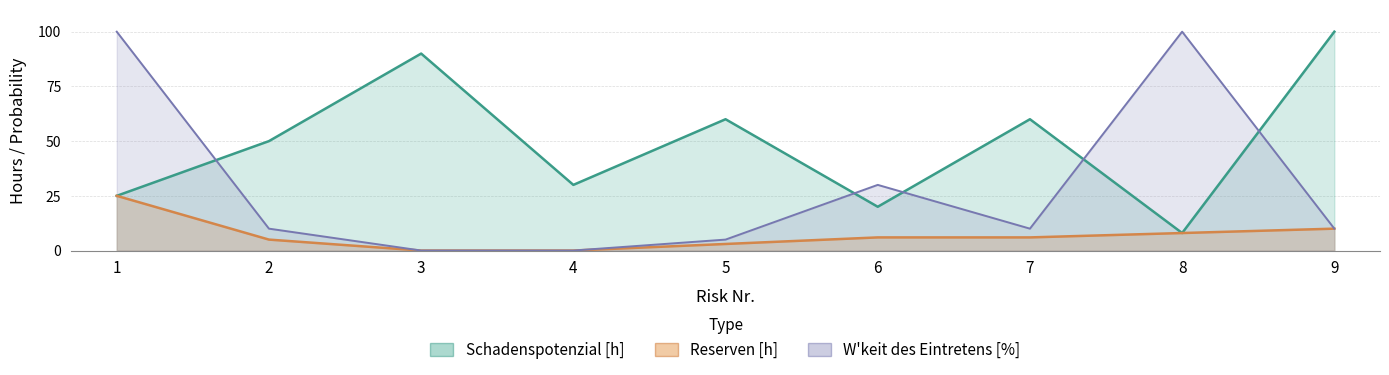

Is it true that W_keit [%] equals 3 at 7?

False